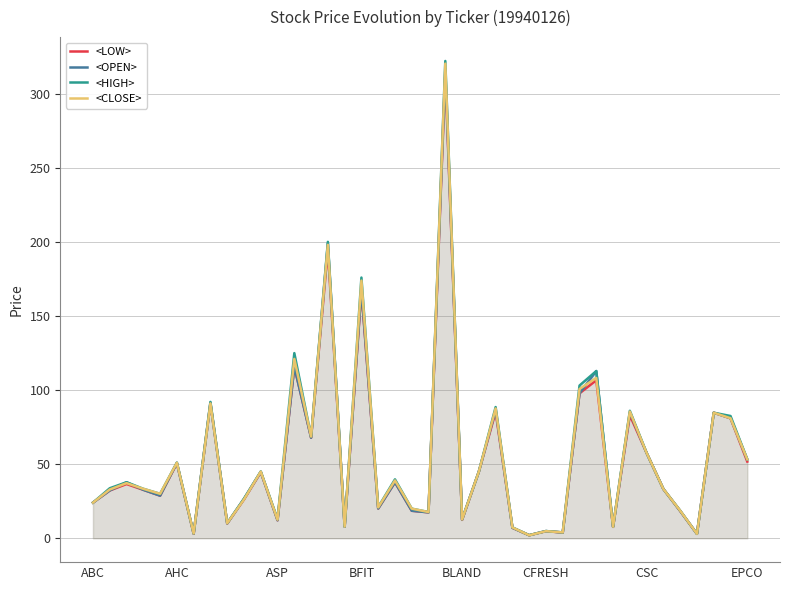

What is the difference between the <OPEN> values at 20 and 17?

2.6